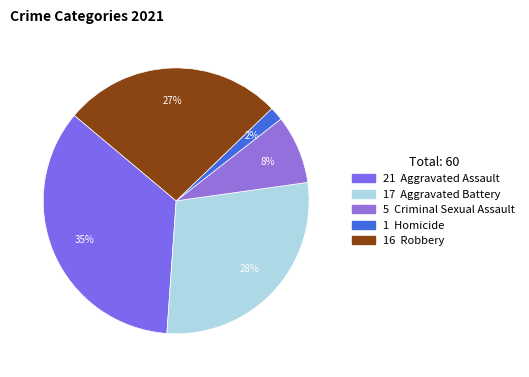

Rank the categories by value from lowest to highest.

Homicide, Criminal Sexual Assault, Robbery, Aggravated Battery, Aggravated Assault